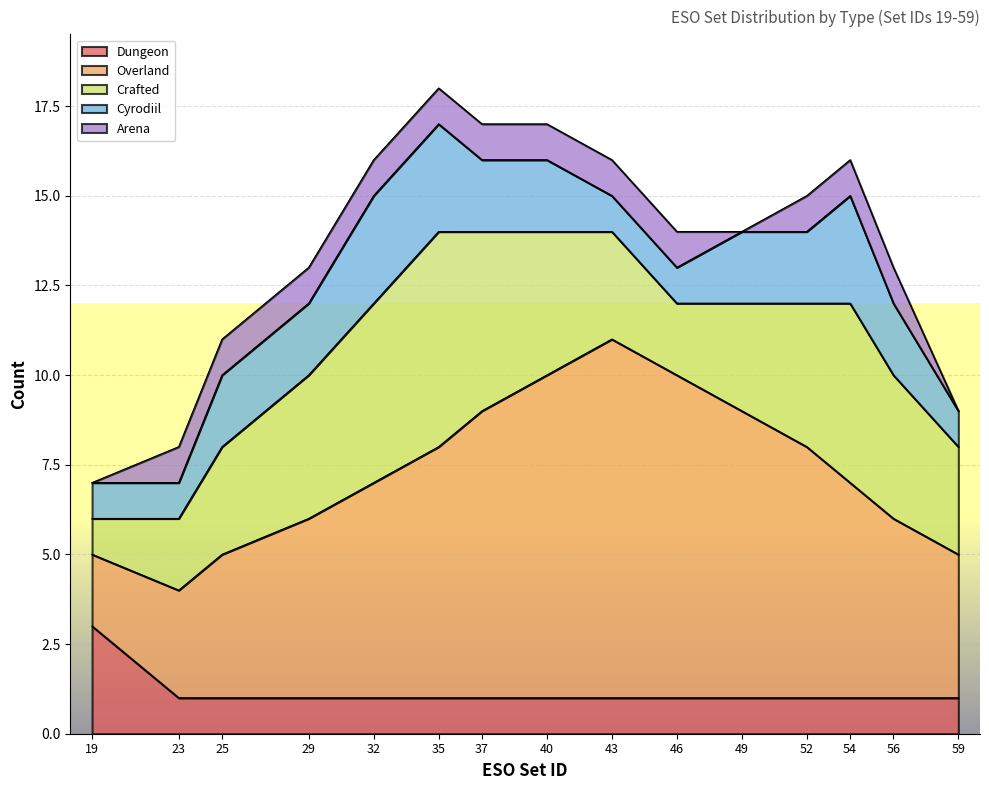

Reading right to left, extract all data points from this chart.

LIBSETS_SETTYPE_DUNGEON: 59=1	56=1	54=1	52=1	49=1	46=1	43=1	40=1	37=1	35=1	32=1	29=1	25=1	23=1	19=3
LIBSETS_SETTYPE_OVERLAND: 59=4	56=5	54=6	52=7	49=8	46=9	43=10	40=9	37=8	35=7	32=6	29=5	25=4	23=3	19=2
LIBSETS_SETTYPE_CRAFTED: 59=3	56=4	54=5	52=4	49=3	46=2	43=3	40=4	37=5	35=6	32=5	29=4	25=3	23=2	19=1
LIBSETS_SETTYPE_CYRODIIL: 59=1	56=2	54=3	52=2	49=2	46=1	43=1	40=2	37=2	35=3	32=3	29=2	25=2	23=1	19=1
LIBSETS_SETTYPE_ARENA: 59=0	56=1	54=1	52=1	49=0	46=1	43=1	40=1	37=1	35=1	32=1	29=1	25=1	23=1	19=0